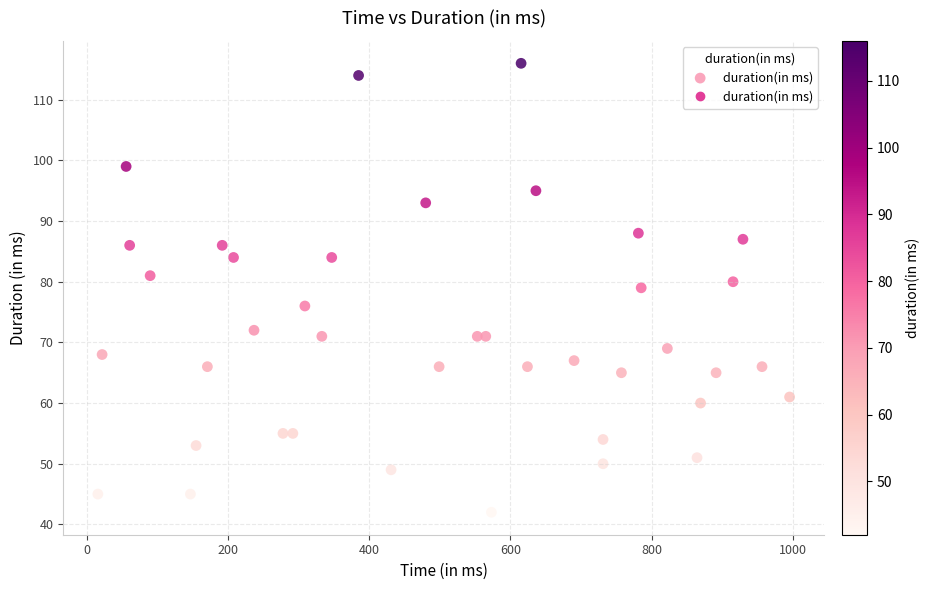

What is the range of Y values (max minus min)?

74